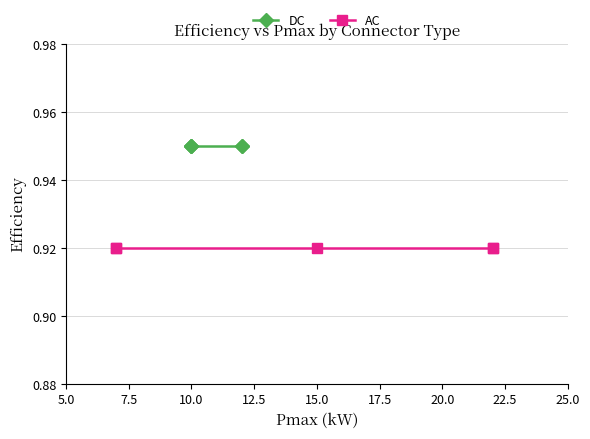

Is it true that DC equals 1.6 at 10.0?

False